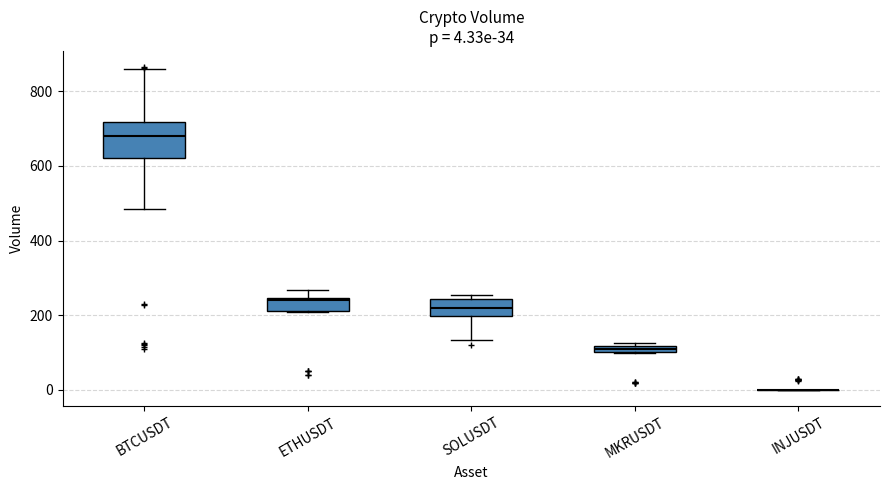

Comparing the boxes themselves (not the whiskers), which one is the tallest?

BTCUSDT